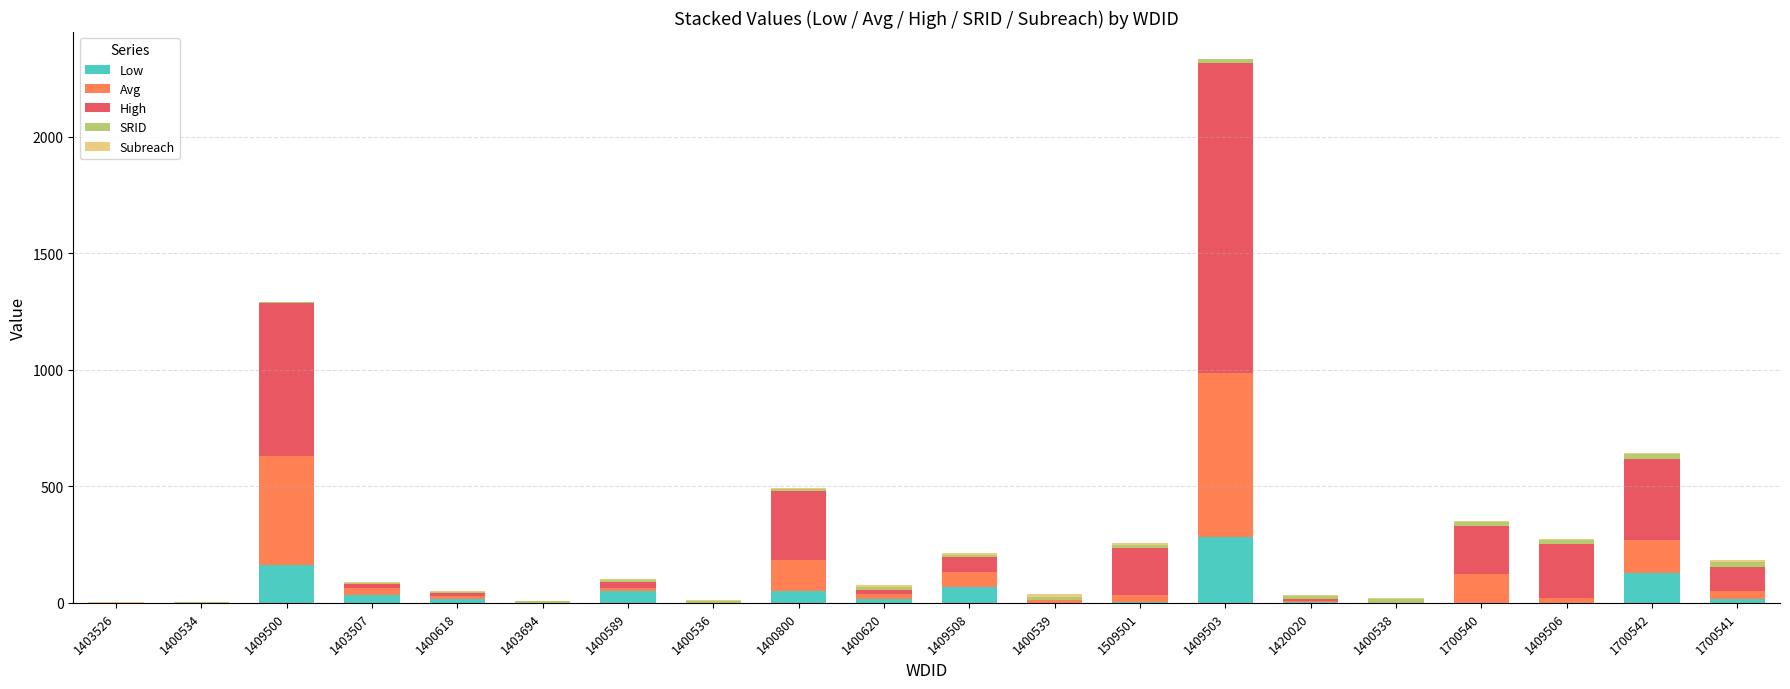

At which category is the sum across all series the highest?

1409503